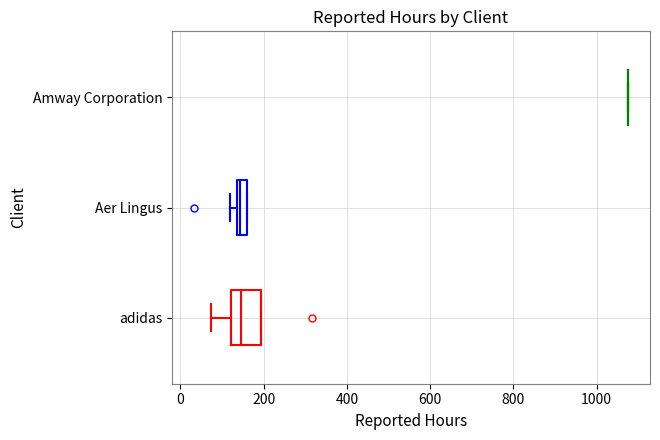

Where is the left edge of the box for adidas on the x-axis? The values are not printed on the chart, so give them approximately, as read against the axis.

120